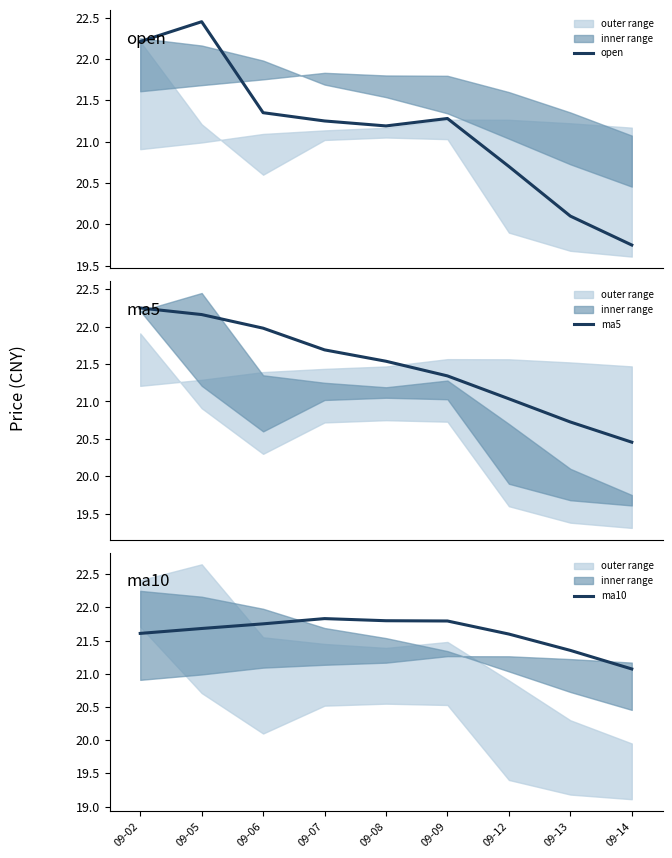

Reading left to right, transcribe all the data shown in this chart.

open: 22.2	22.4	21.4	21.2	21.2	21.3	20.7	20.1	19.8
ma5: 22.2	22.2	22.0	21.7	21.5	21.3	21.0	20.7	20.5
ma10: 21.6	21.7	21.8	21.8	21.8	21.8	21.6	21.4	21.1